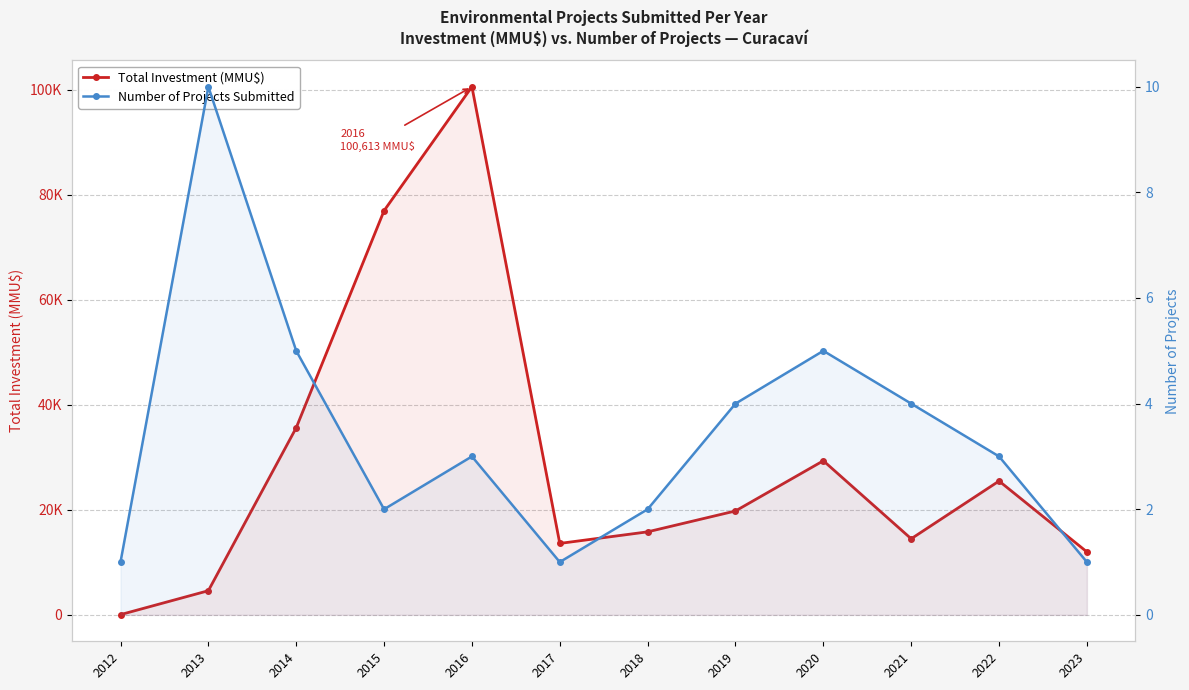

True or false: Total Investment (MMU$) and Number of Projects Submitted cross at least once.

False